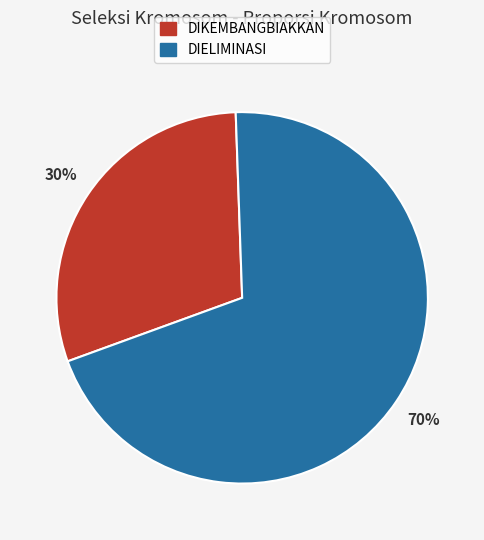

To the nearest percent, what is the difference between the DIELIMINASI and DIKEMBANGBIAKKAN slice percentages?

40%